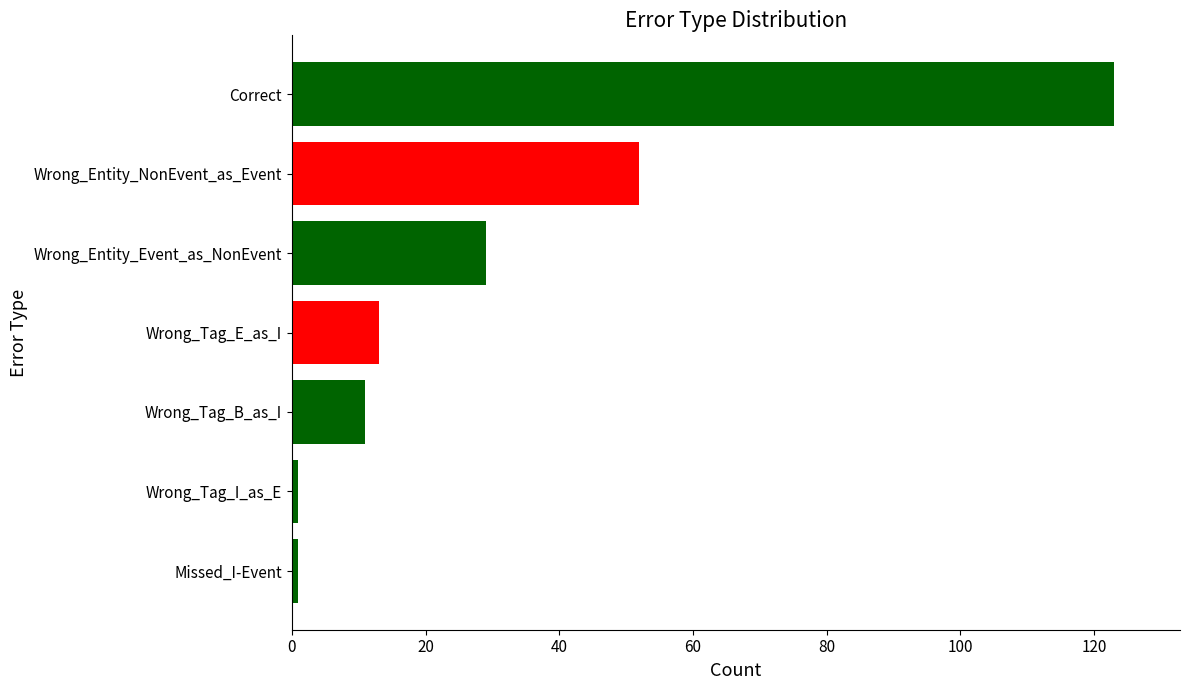

What is the average value?

33